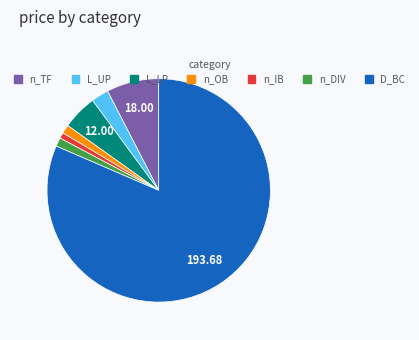

How many segments does this pie chart have?

7